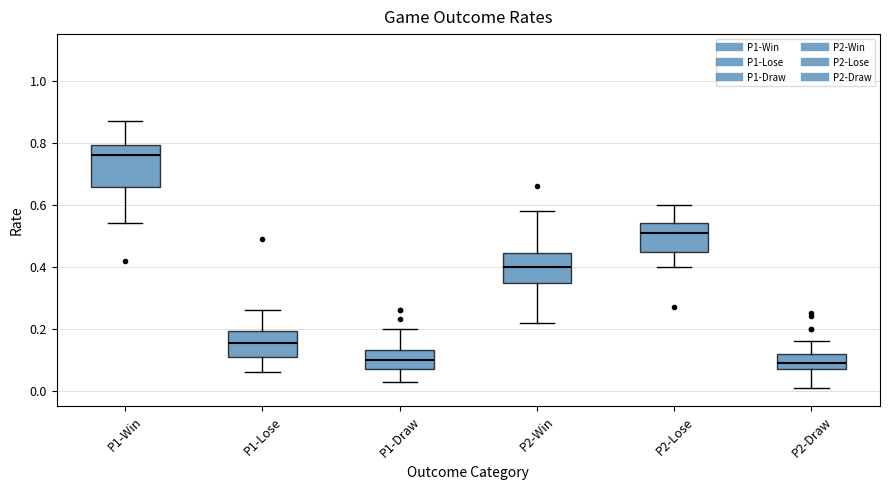

Where is the lower edge of the box for P1-Win on the y-axis? The values are not printed on the chart, so give them approximately, as read against the axis.

0.66